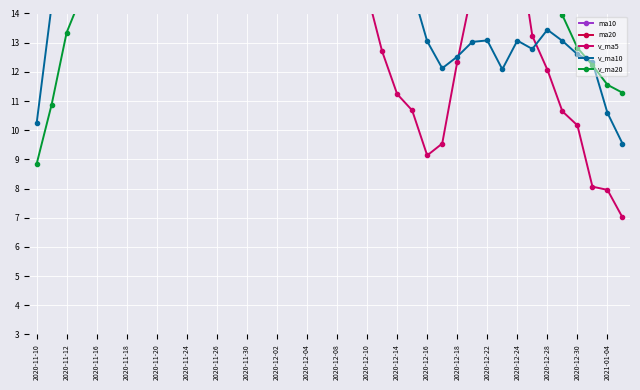

True or false: v_ma20 and ma10 intersect in this chart.

False